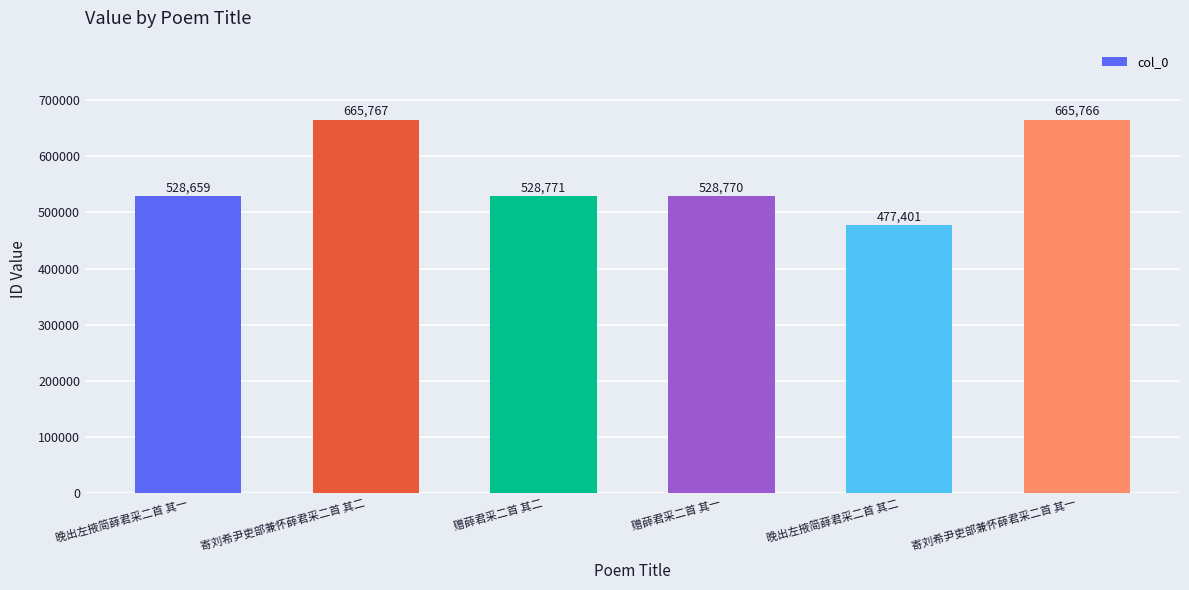

Where does the data first go above 528771?

寄刘希尹吏部兼怀薛君采二首 其二